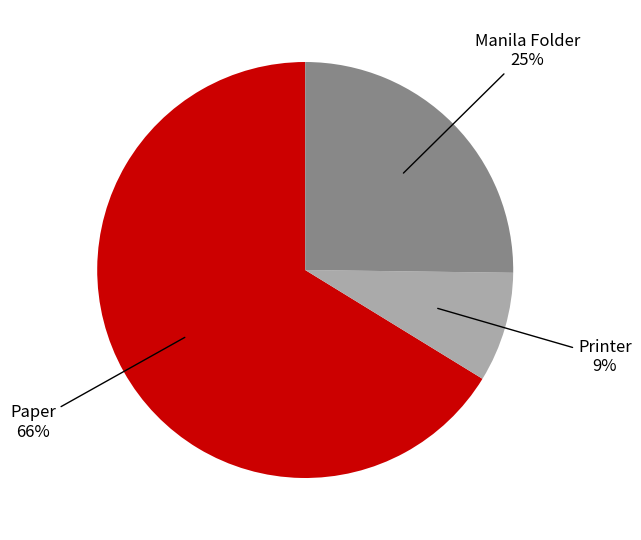

To the nearest percent, what is the average slice percentage?

33%